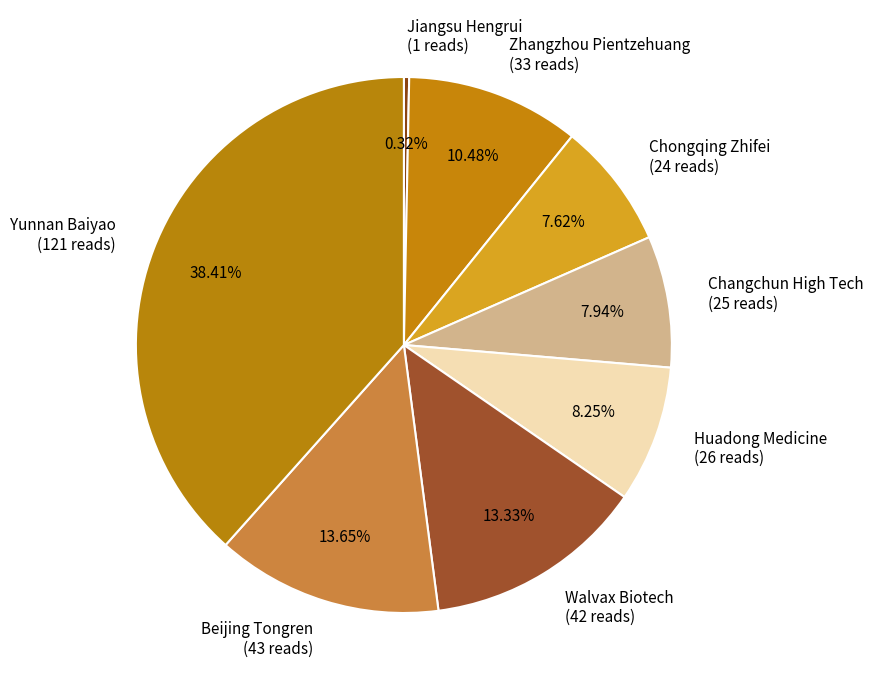

To the nearest percent, what is the average slice percentage?

12%